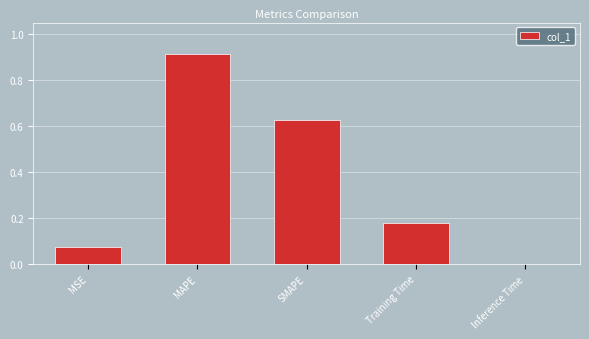

Count the number of data series in this chart.

1